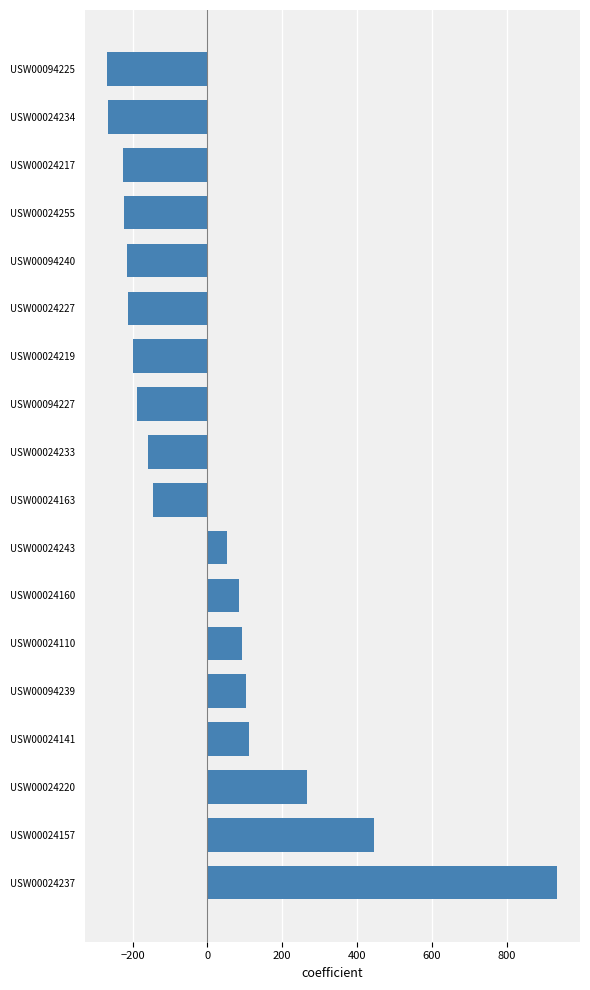

What is the difference between the maximum and second lowest values?

1200.6